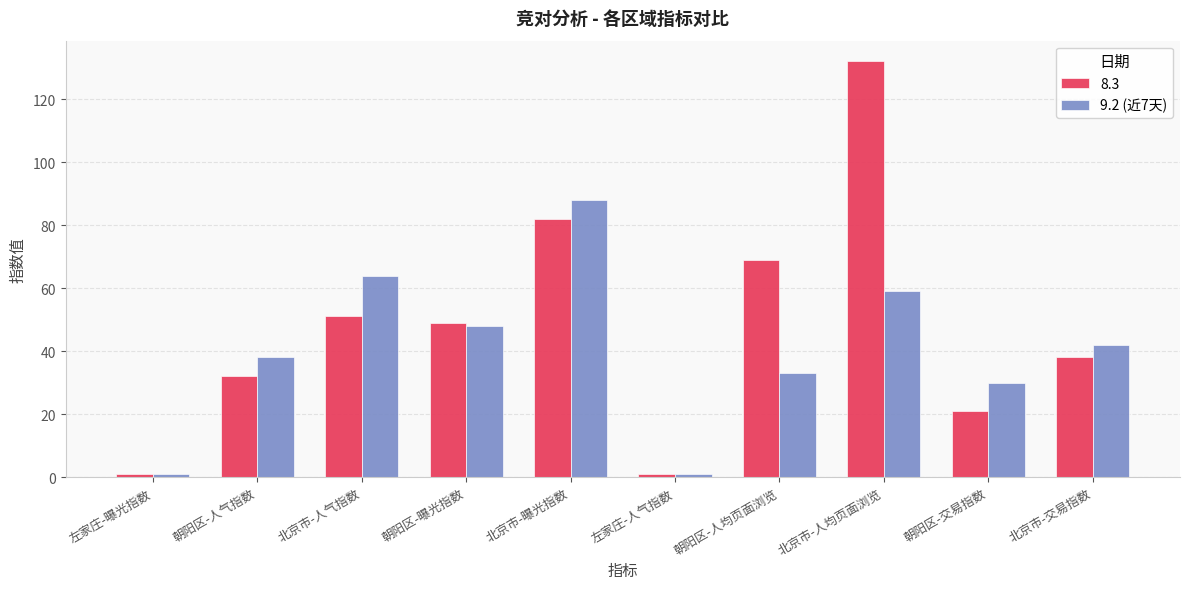

What is the sum of the 8.3 values at 朝阳区-交易指数 and 北京市-曝光指数?

103